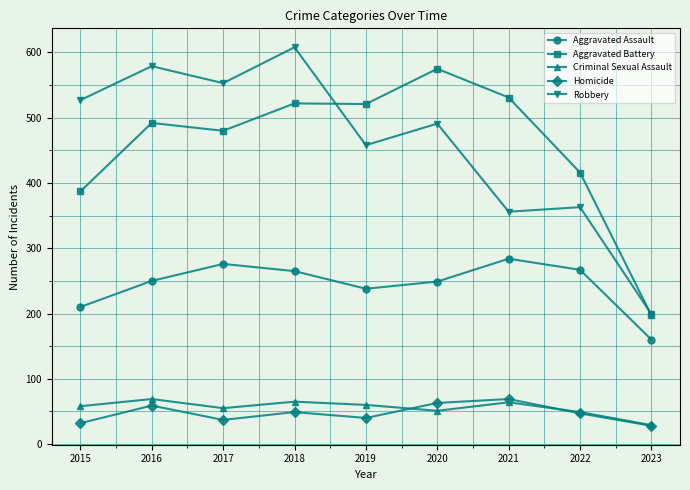

What is the sum of all Criminal Sexual Assault values?

500